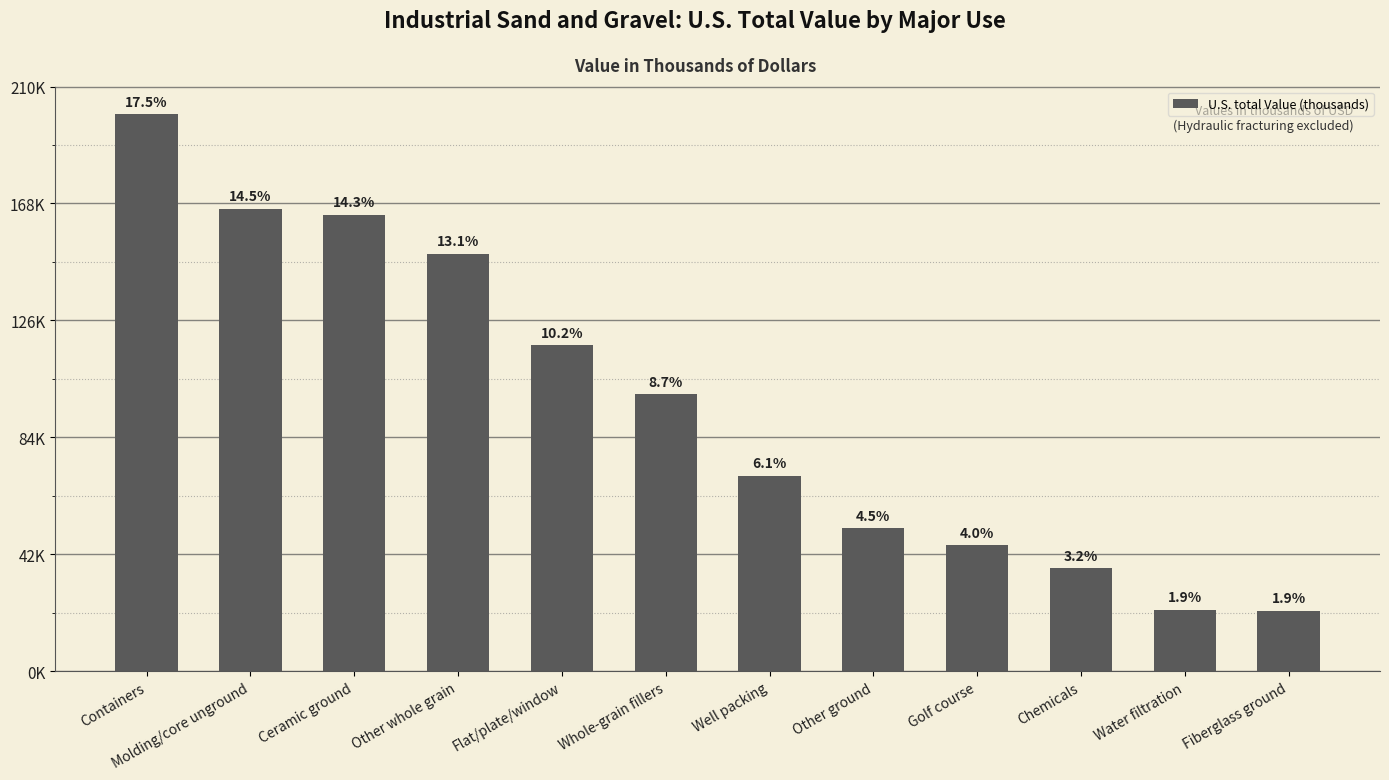

At which label is the value closest to 110900?

Flat/plate/window